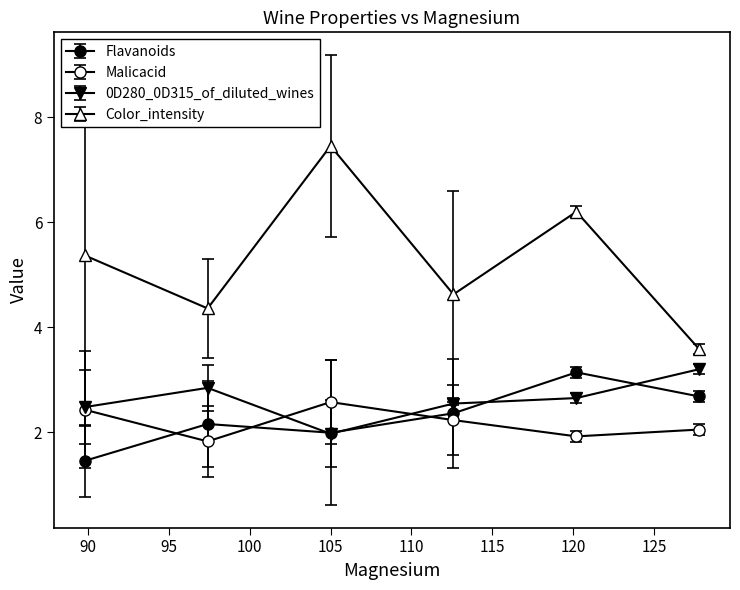

How many data points does each series have?

6